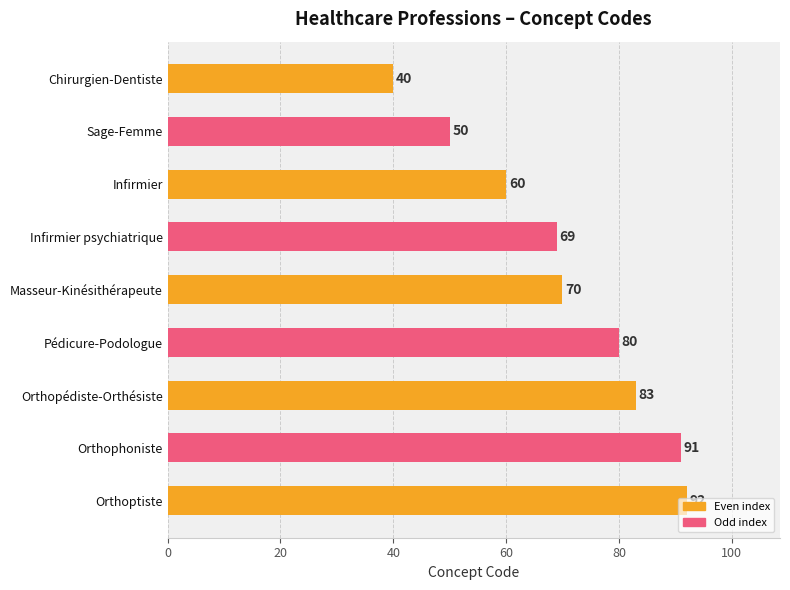

What is the minimum value shown in the chart?

40